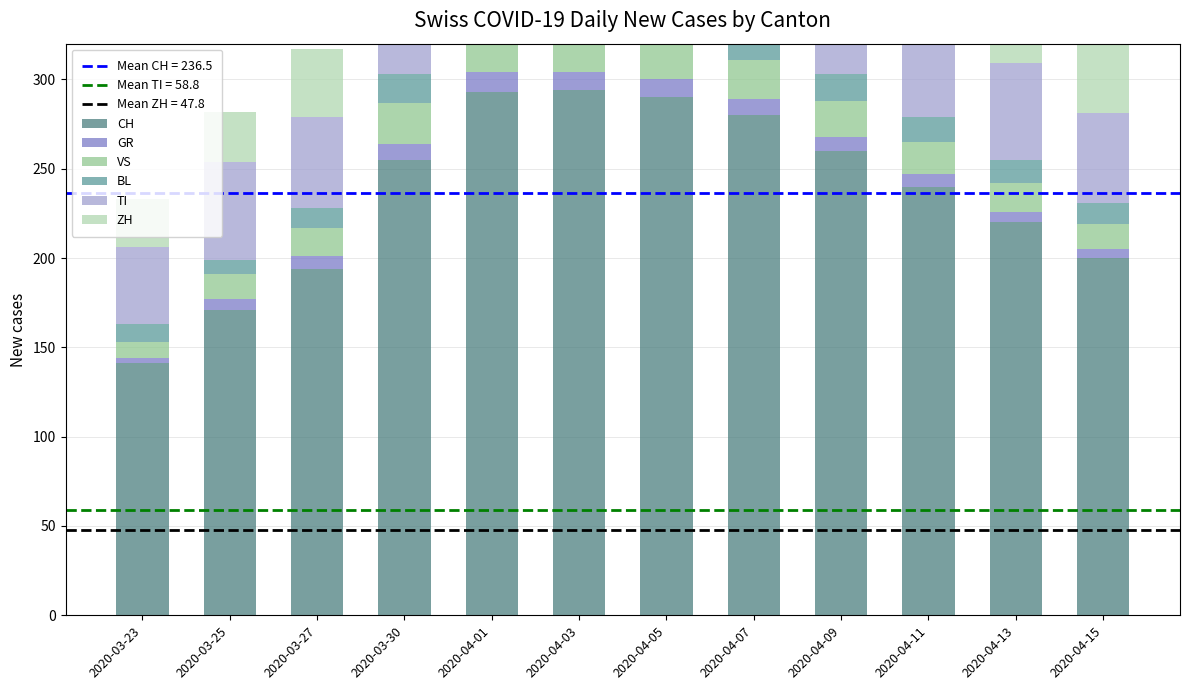

What value does the TI series have at 2020-03-30, to the nearest 5?

60